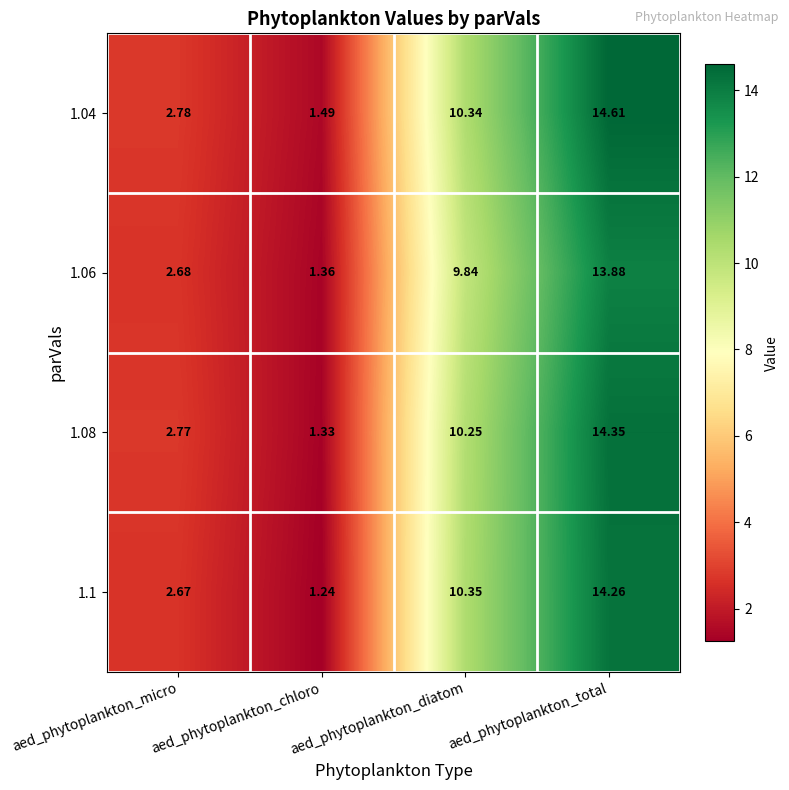

What is the total value across all series at aed_phytoplankton_chloro?

5.4